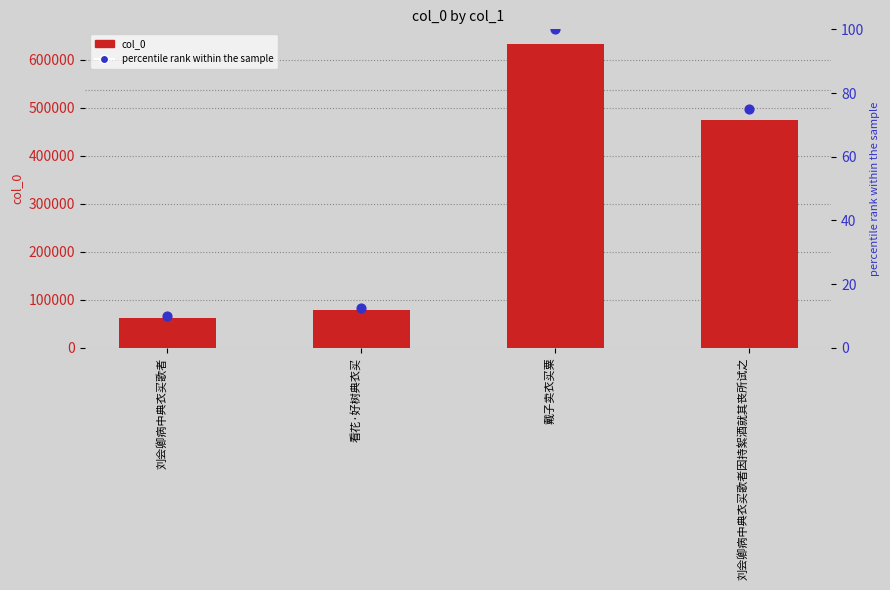

Which series has the largest Y range (max minus min)?

col_0